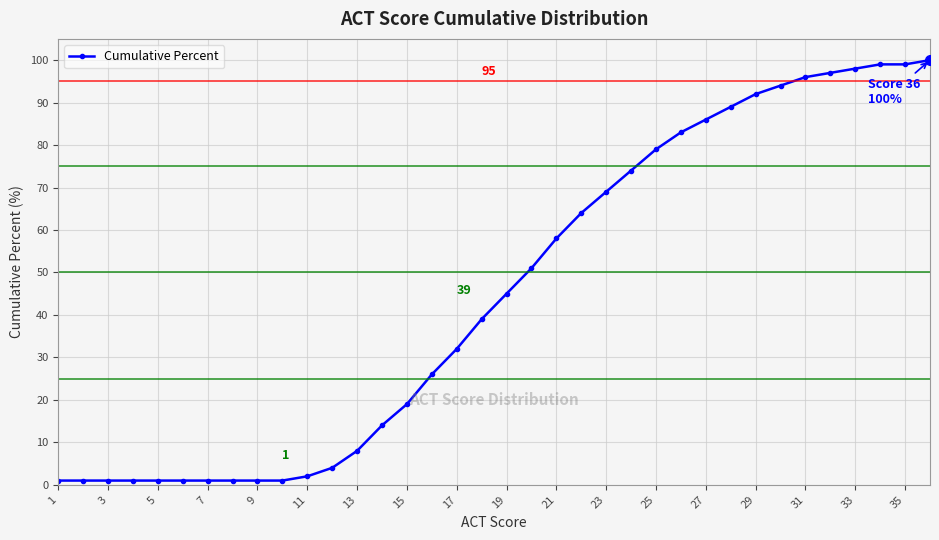

What is the smallest value displayed?

1